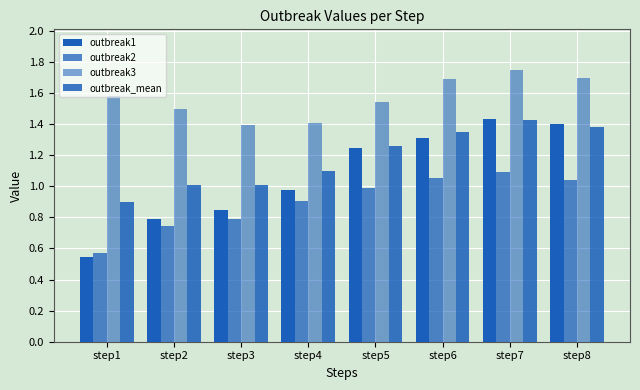

The outbreak_mean series shows 1.9 at step6. True or false?

False